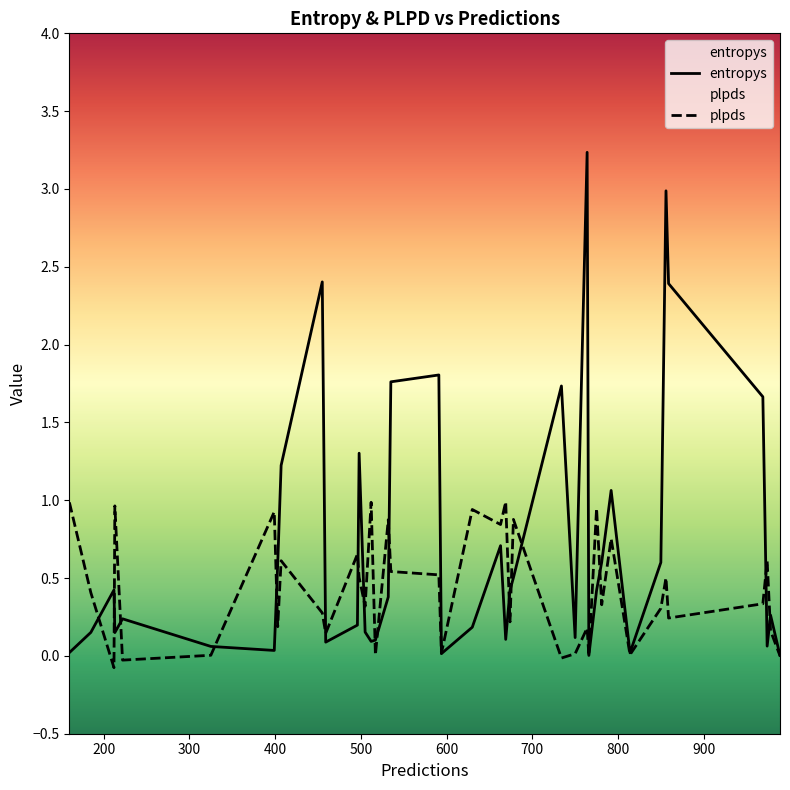

Between 535 and 978, which is larger?

535